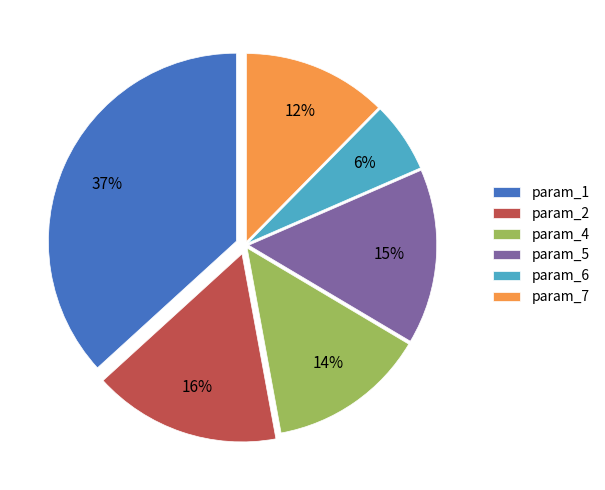

True or false: param_5 accounts for 15% of the total.

True